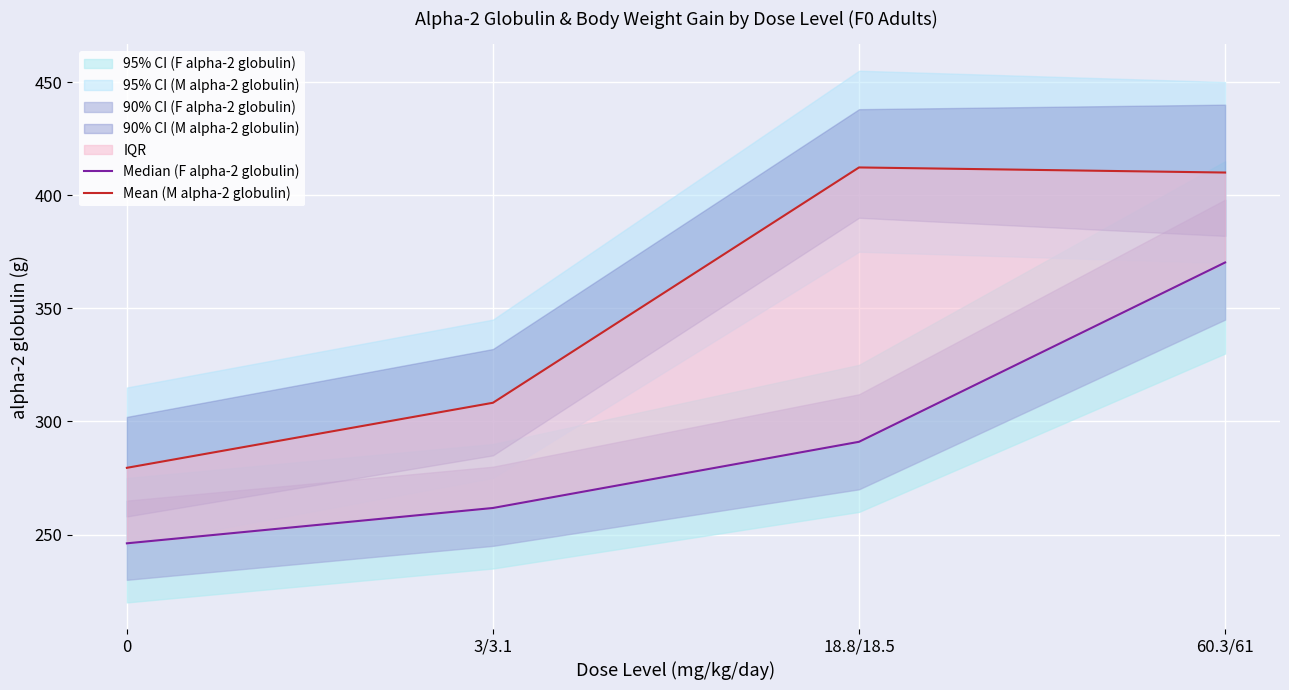

Is it true that Median (F alpha-2 globulin) equals 261.8 at 3/3.1?

True